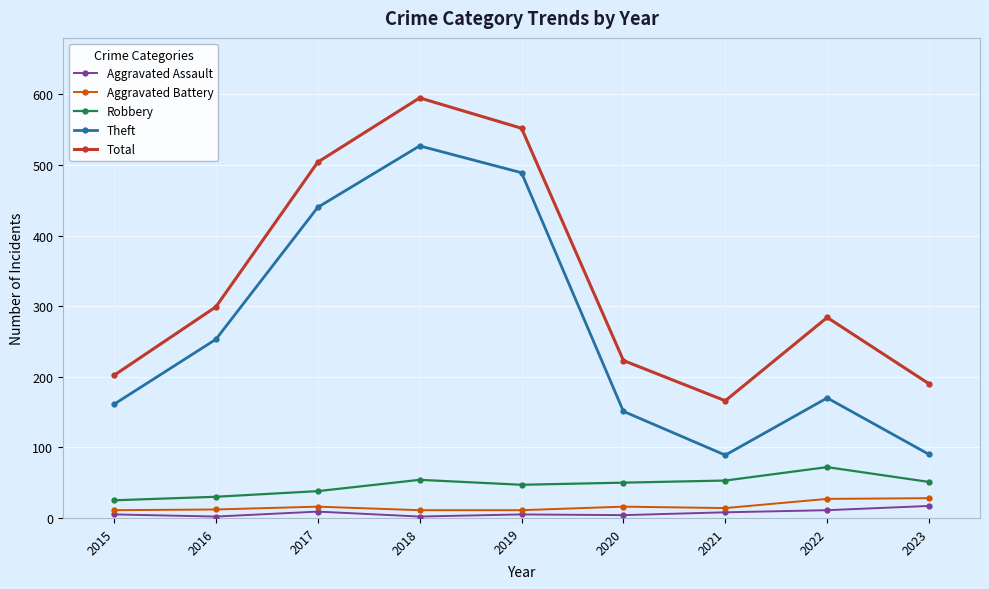

What is the difference between the Total values at 2017 and 2019?

48